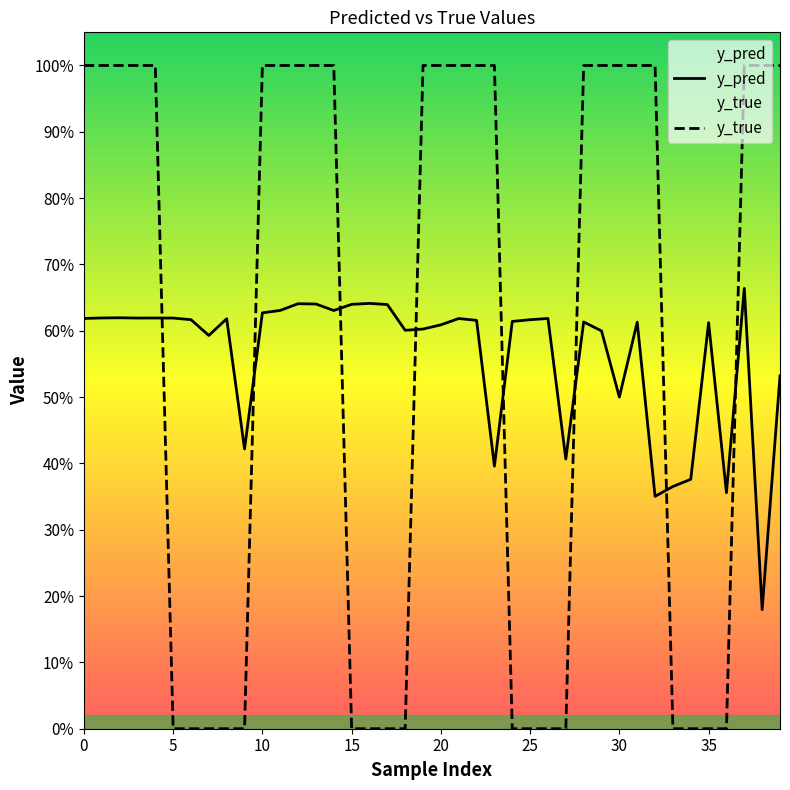

Is the value of y_true at 21 greater than the value of y_pred at 17?

Yes